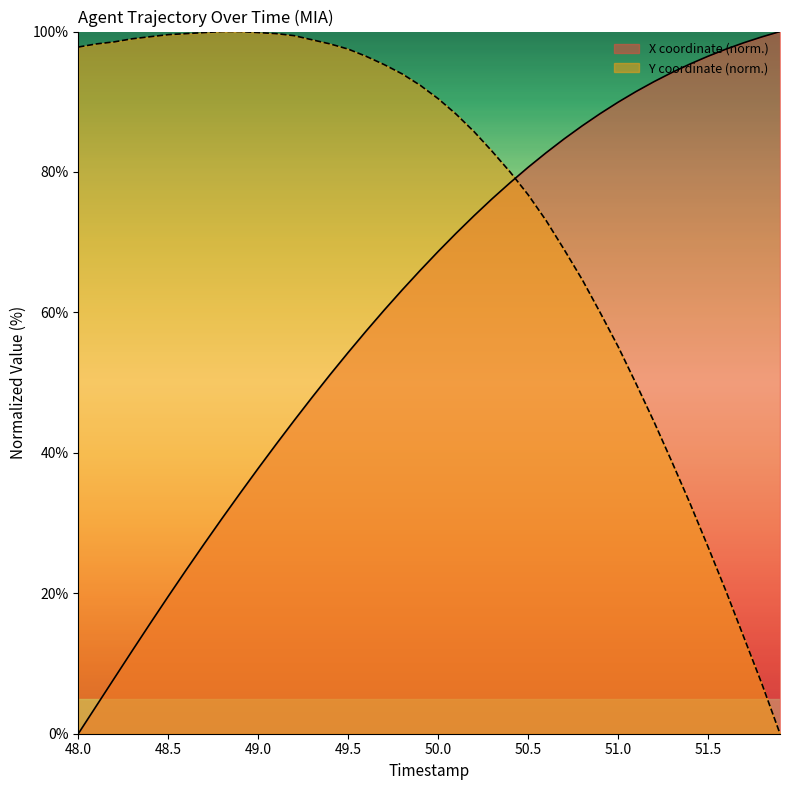

What is the greatest value displayed?

100.0